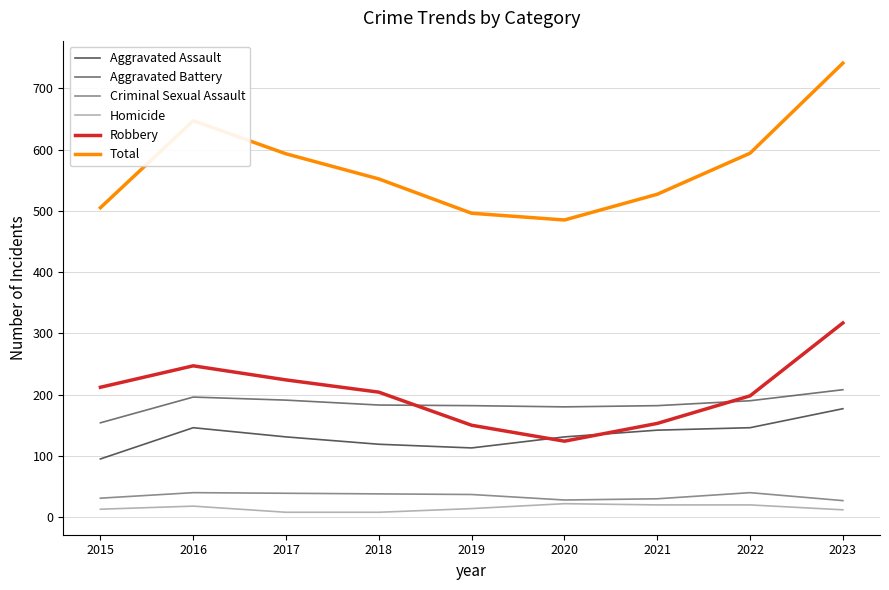

What is the total value across all series at 2023?

1482